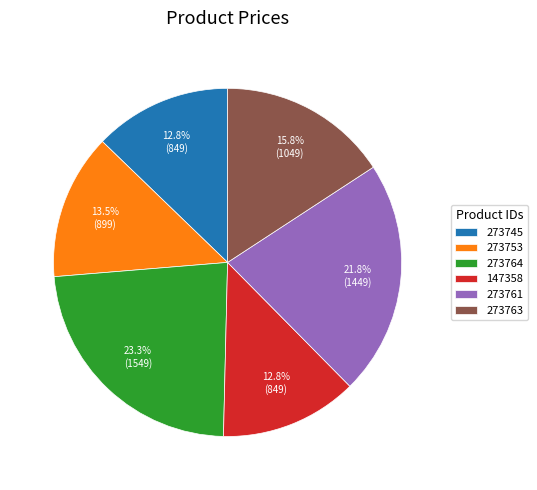

Is the sum of 273753 and 273763 greater than half?

No